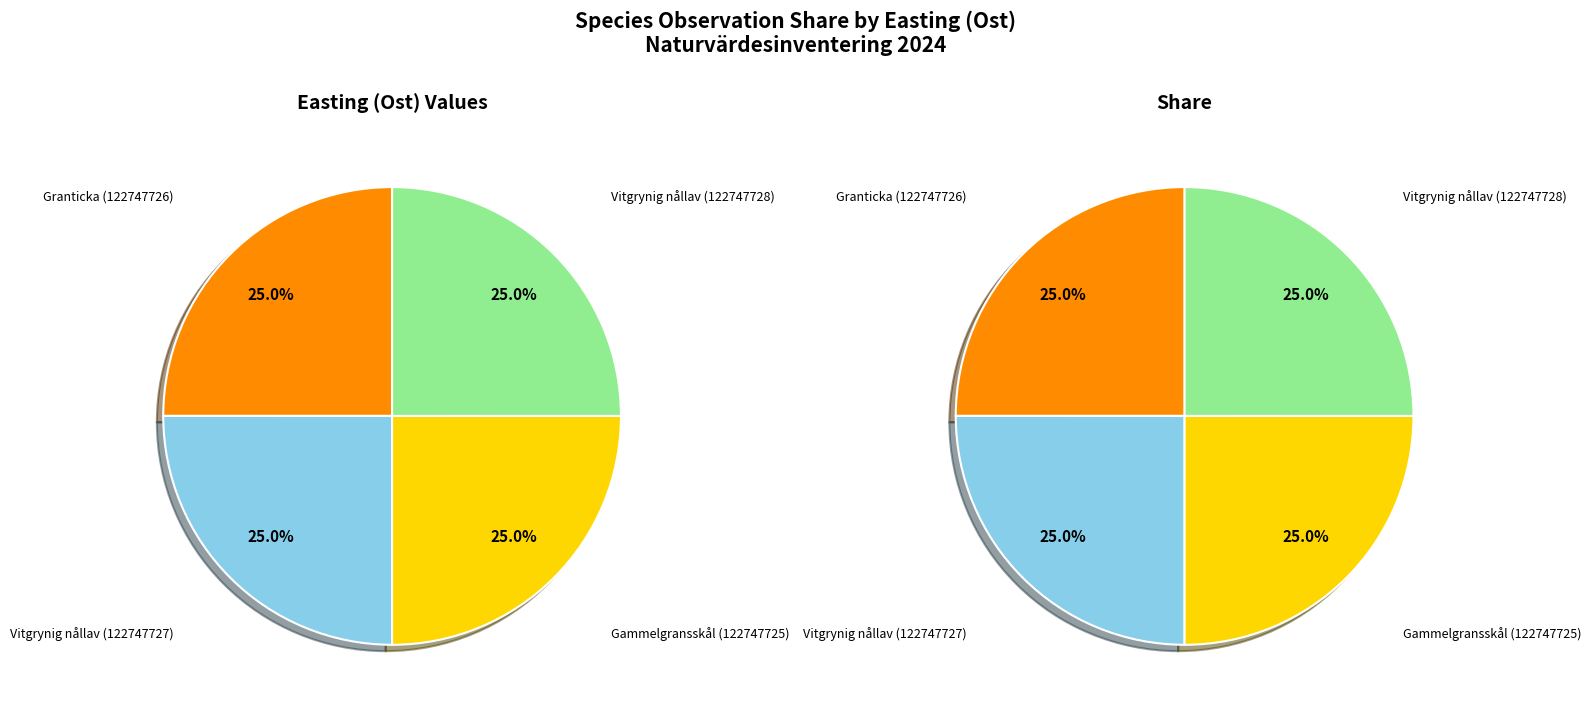

Rank the categories by value from highest to lowest.

Vitgrynig nållav (122747728), Vitgrynig nållav (122747727), Granticka (122747726), Gammelgransskål (122747725)